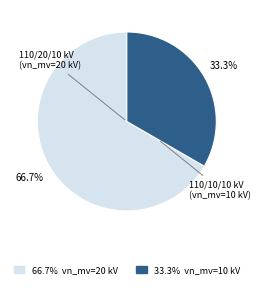

Is there a majority slice in this chart?

Yes